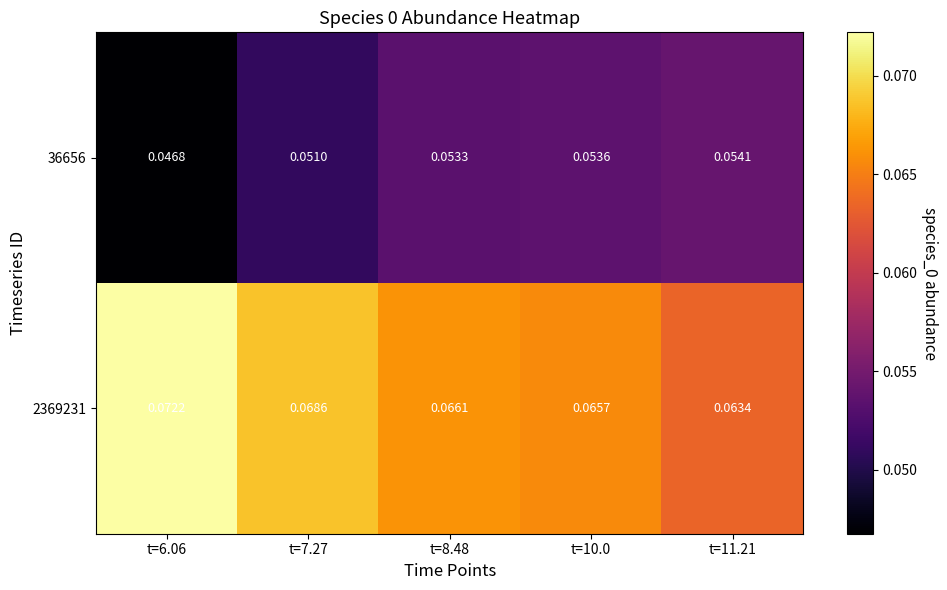

Is the value of 2369231 at t=10.0 greater than the value of 36656 at t=8.48?

Yes